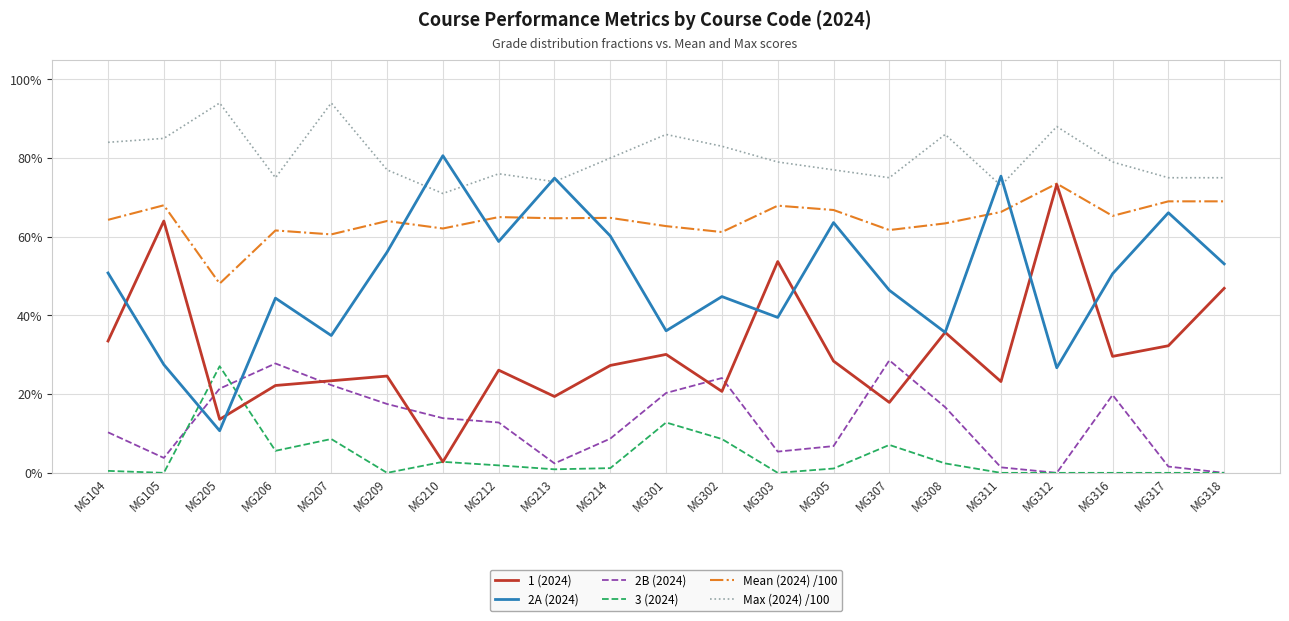

Count the Max (2024) /100 values in the range 0 to 1.

21